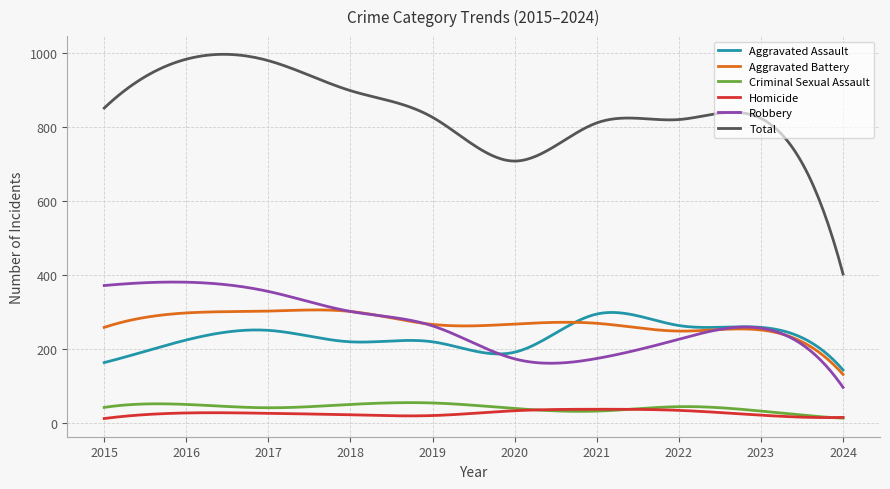

True or false: Robbery and Total intersect in this chart.

False